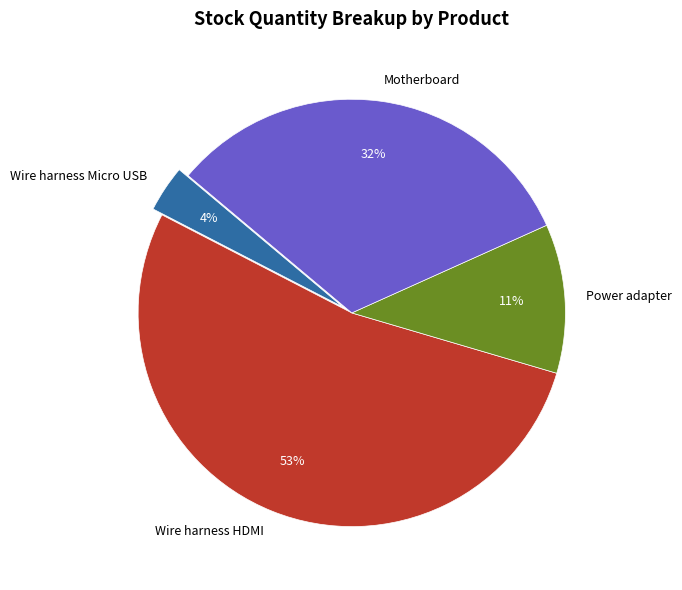

The Motherboard slice represents 18% of the pie. True or false?

False